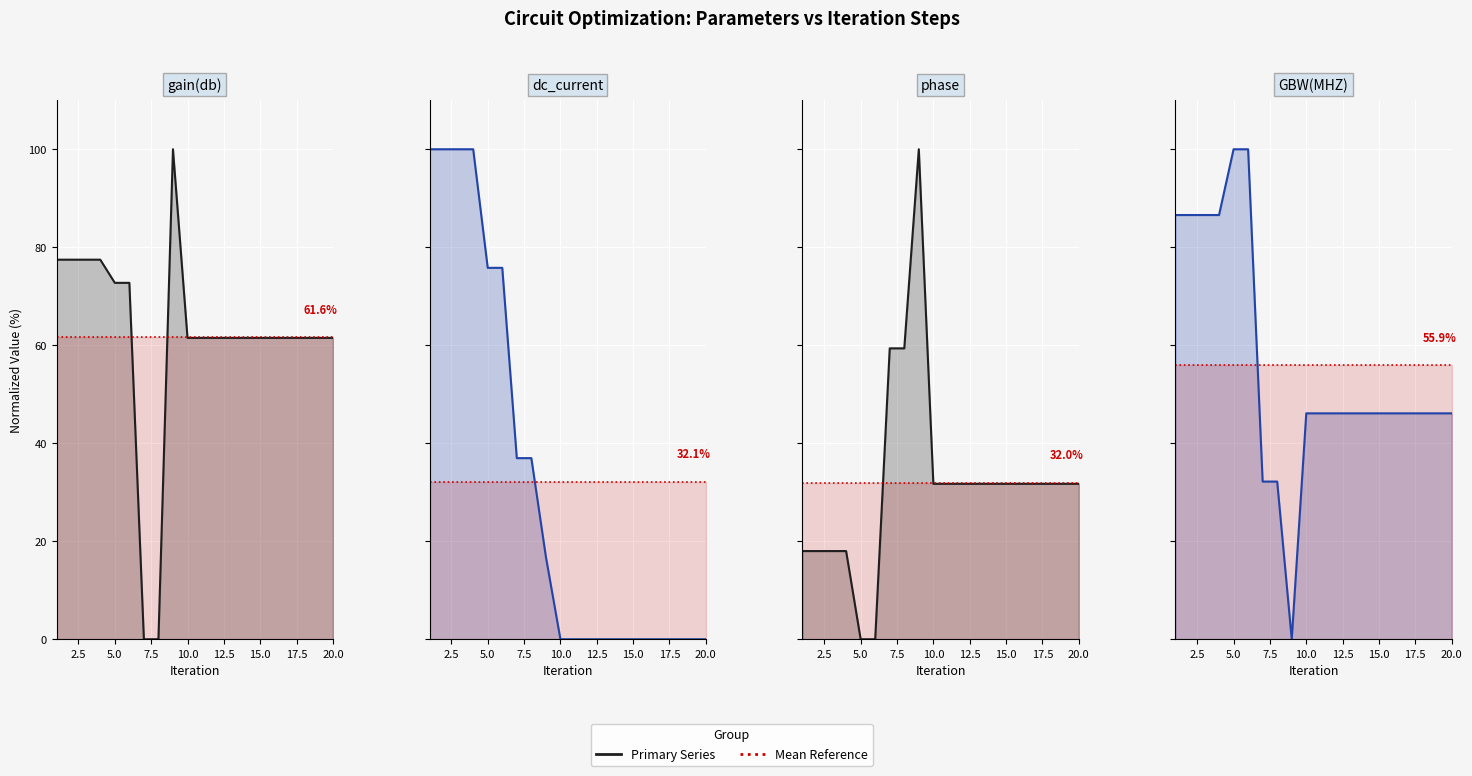

At which label is phase closest to 50?

7